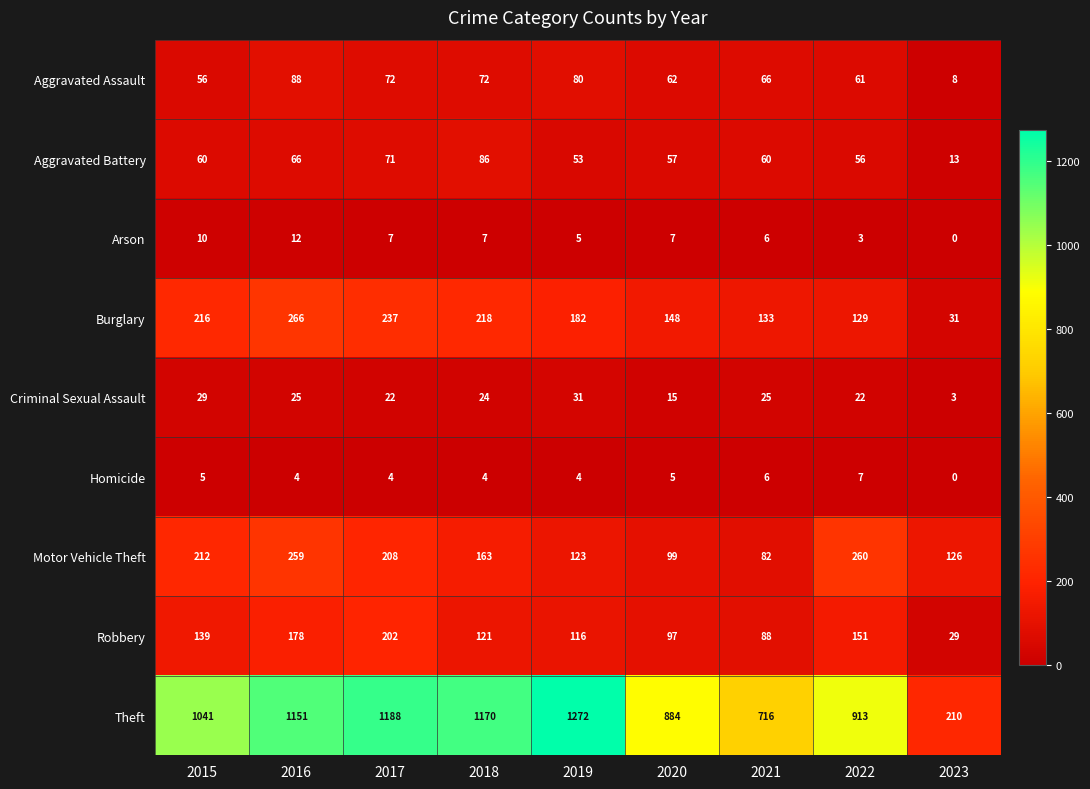

Which series changed the most between 2018 and 2021?

Theft